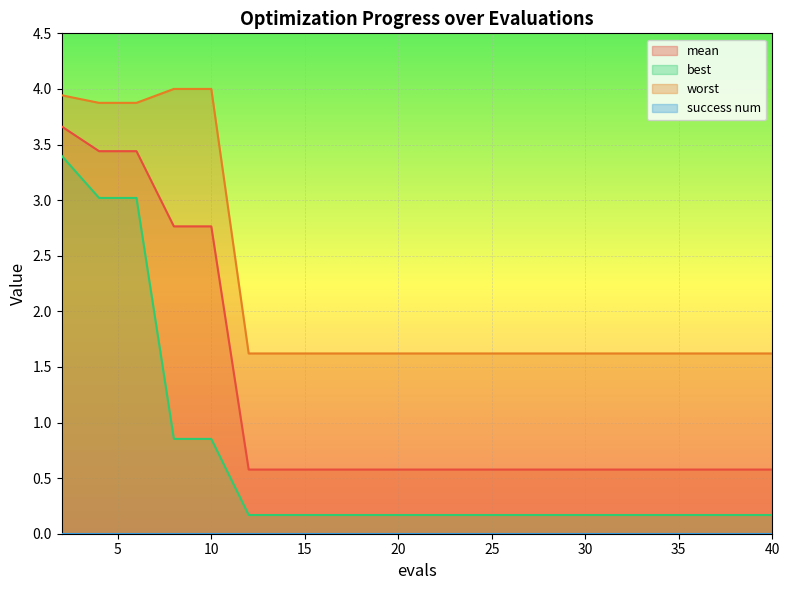

What is the value of the worst point at the 14th from the left?

1.6